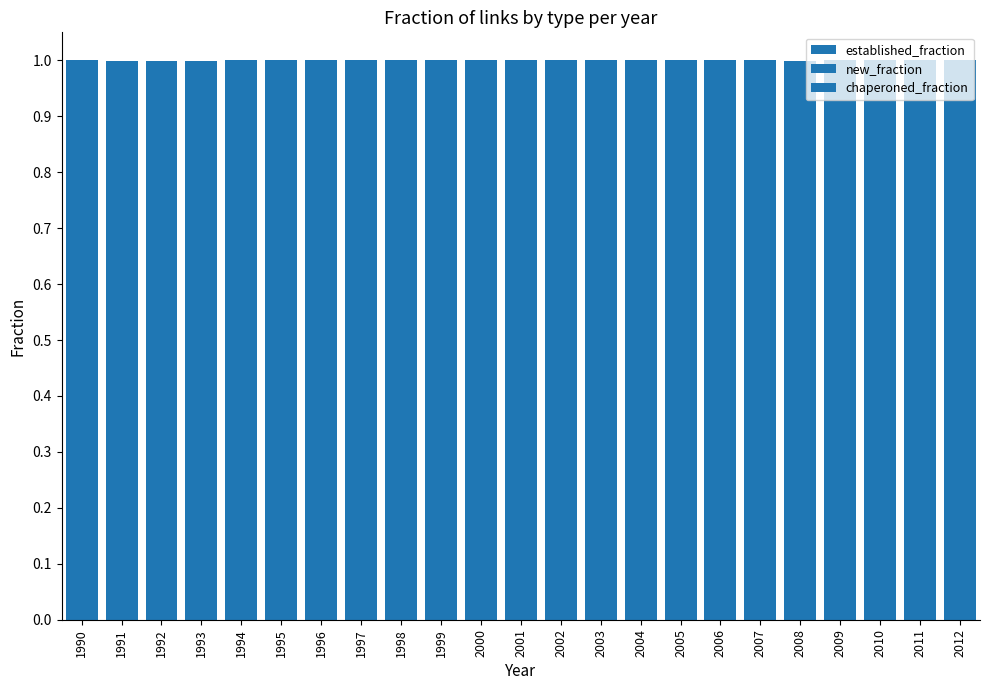

Which series changed the most between 2000 and 2003?

established_fraction